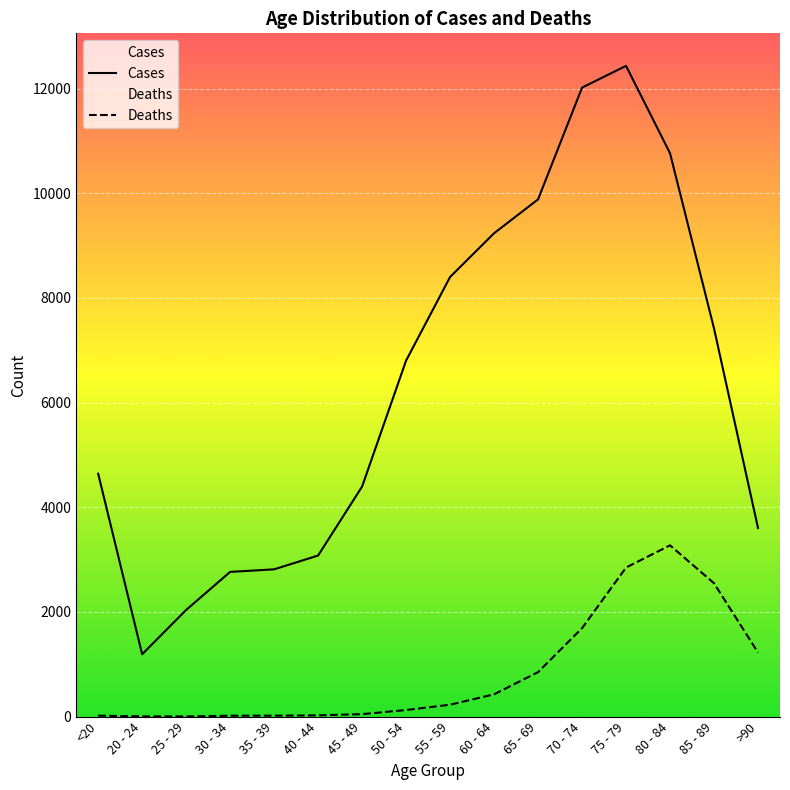

What is the label of the 3rd point from the right?

80 - 84